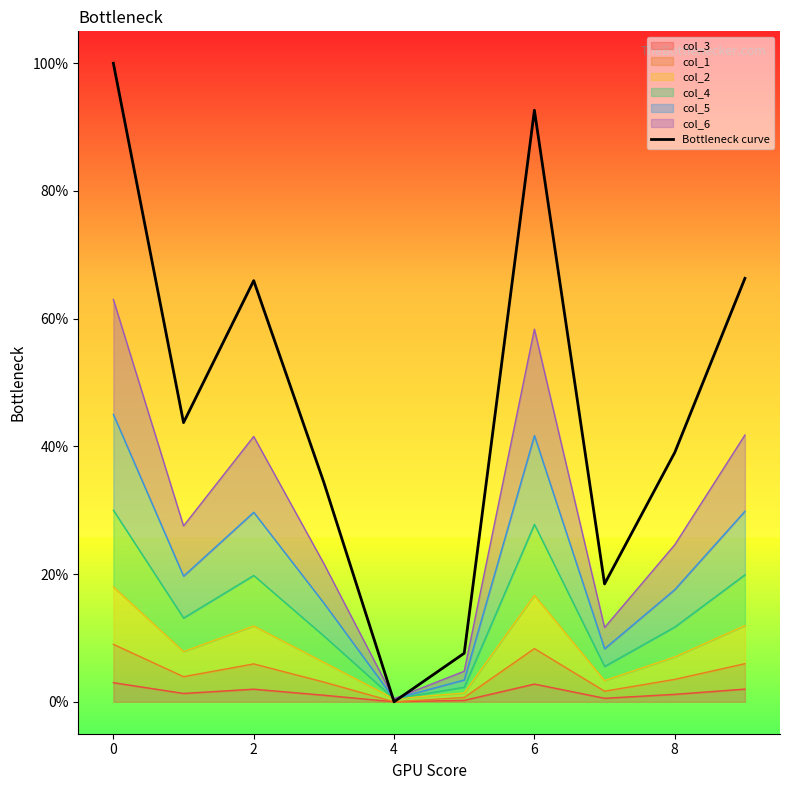

Is it true that the value at 0 is 0.2?

False